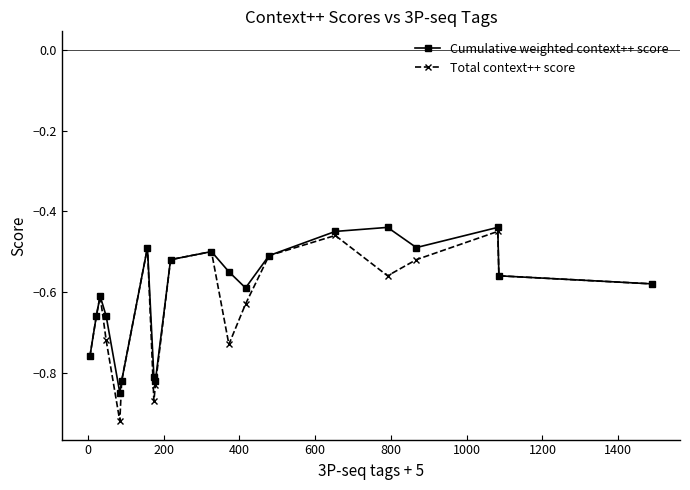

Which series has the largest range (max minus min)?

Total context++ score